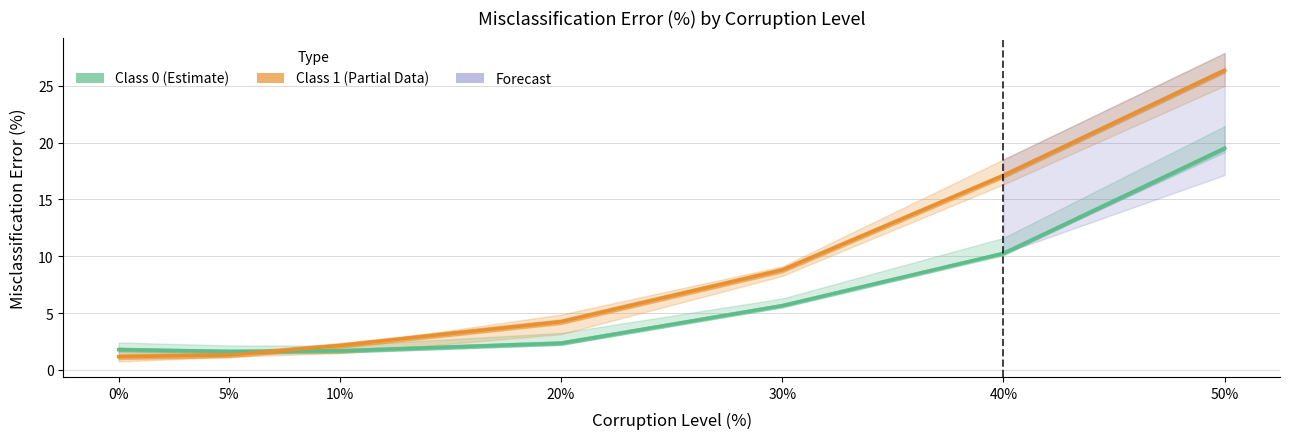

Rank the categories by Class 0 (Estimate) value from lowest to highest.

5%, 10%, 0%, 20%, 30%, 40%, 50%